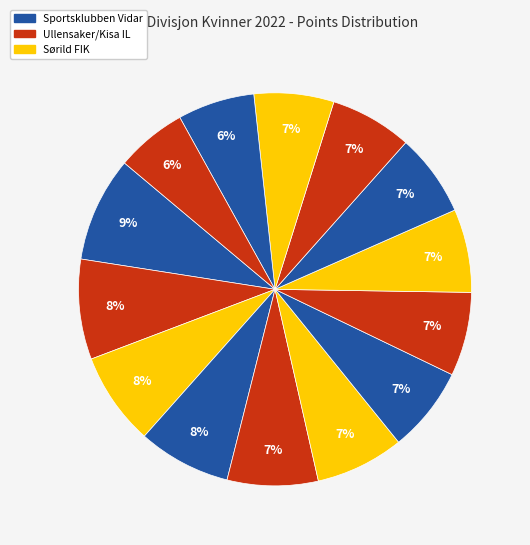

Count the number of slices in the pie.

14